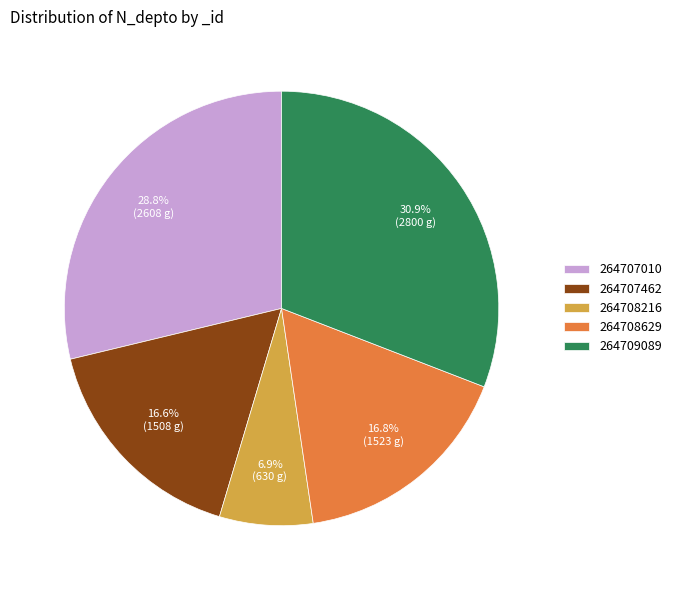

Between 264709089 and 264708216, which is larger?

264709089